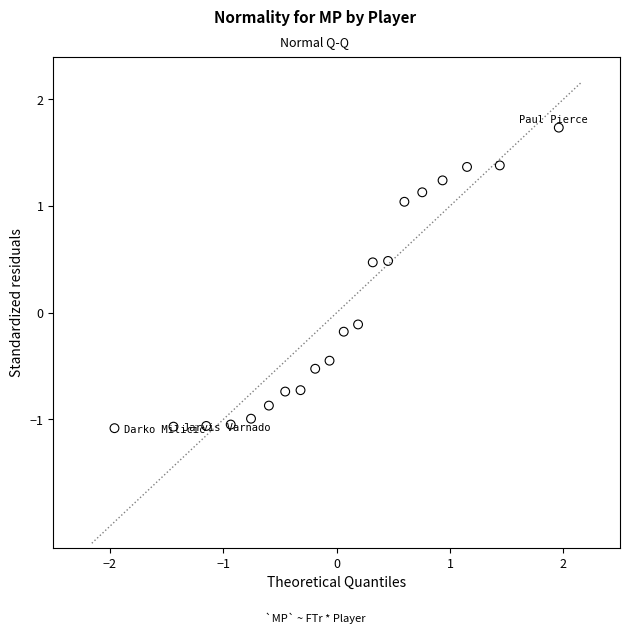

What is the range of Y values (max minus min)?

2.8